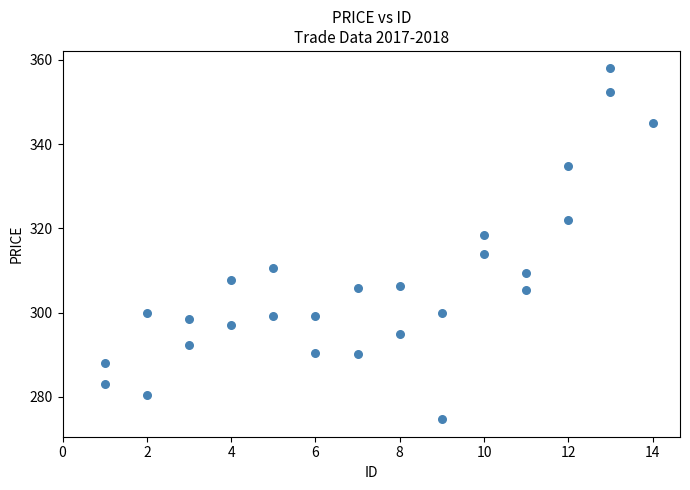

What is the range of Y values (max minus min)?

83.2